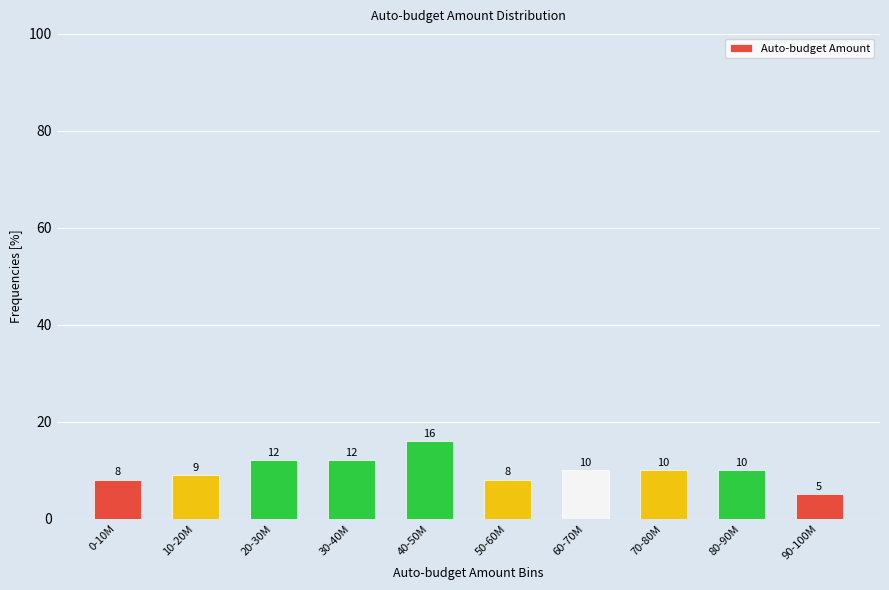

Reading left to right, list all the values displayed in this chart.

0-10M=8	10-20M=9	20-30M=12	30-40M=12	40-50M=16	50-60M=8	60-70M=10	70-80M=10	80-90M=10	90-100M=5